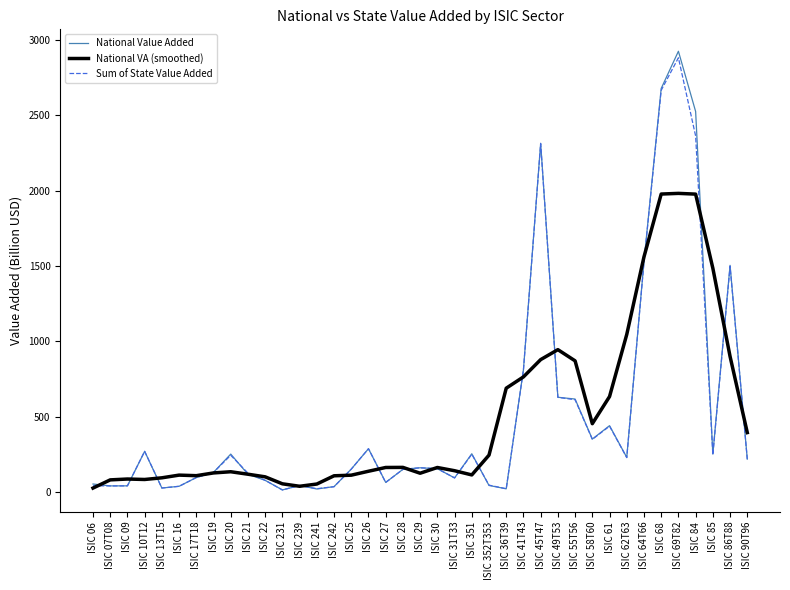

Is it true that Sum of State Value Added equals 248.8 at ISIC 85?

True